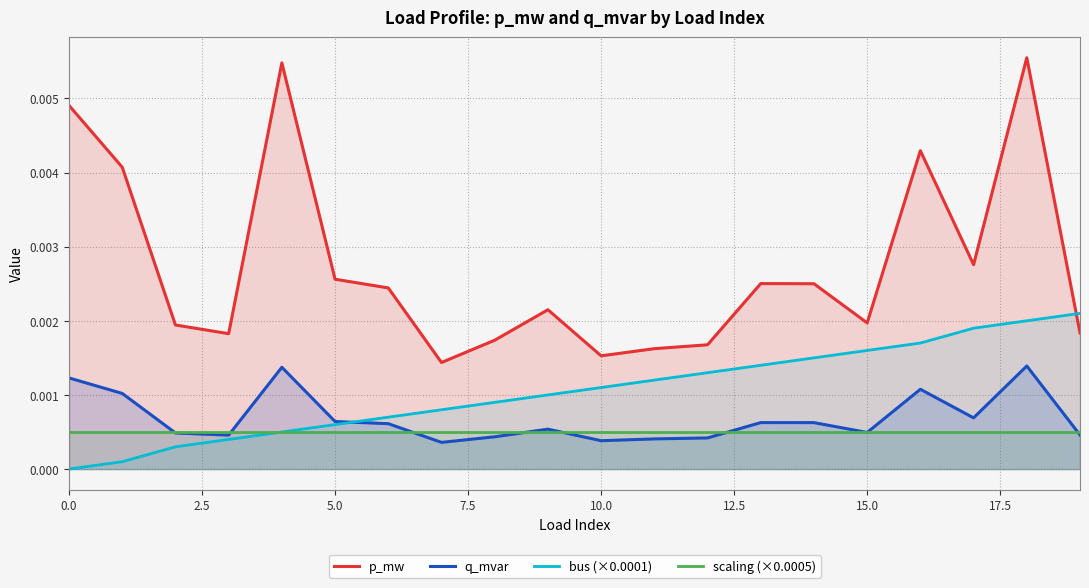

Which series has the largest total across all categories?

p_mw